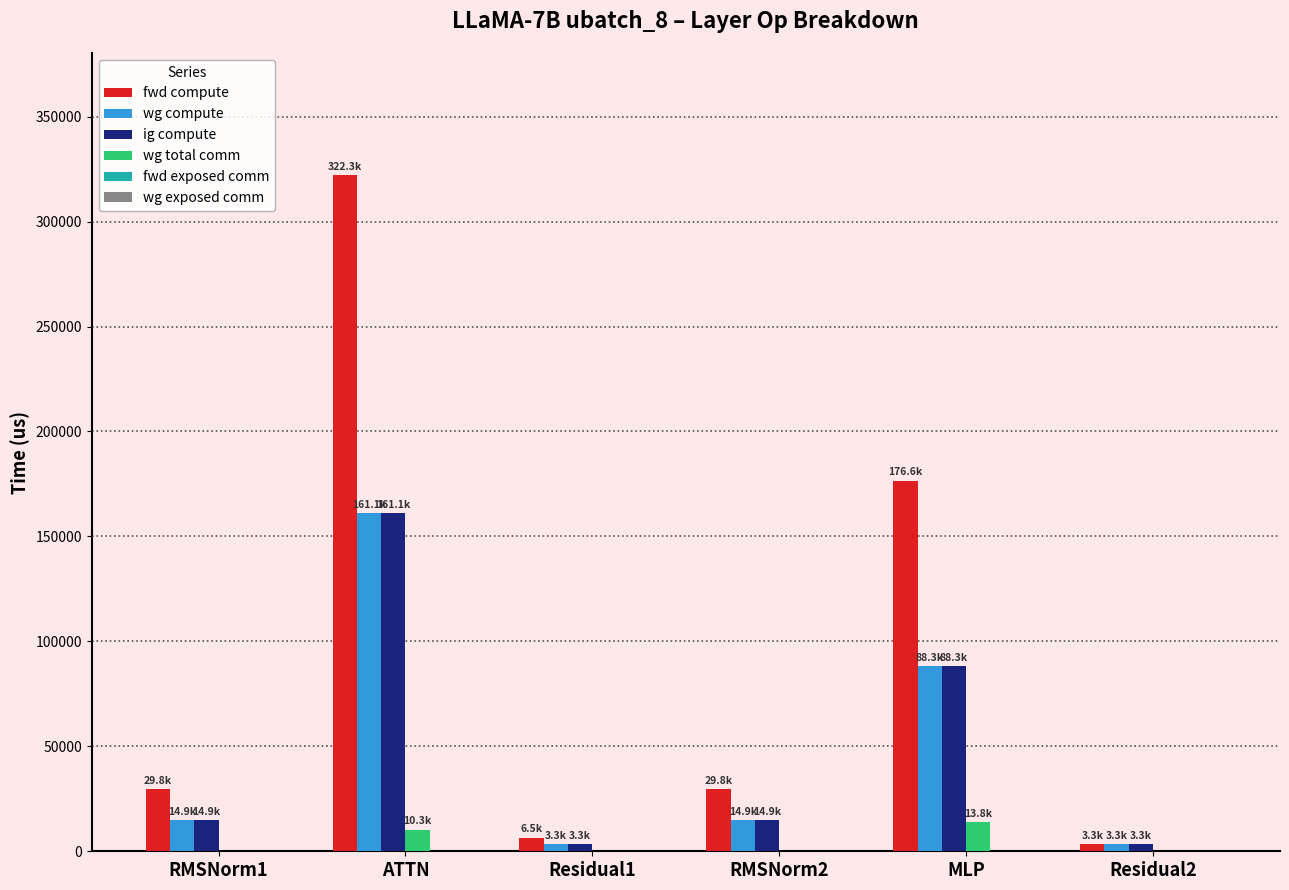

Between RMSNorm2 and MLP, which series saw the biggest shift?

fwd compute